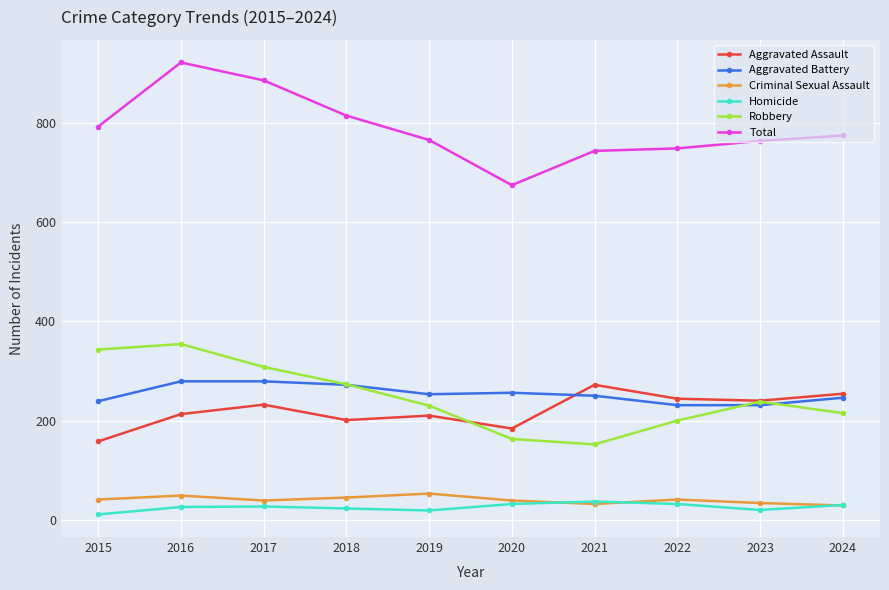

Does the chart display data point markers on the line(s)?

Yes